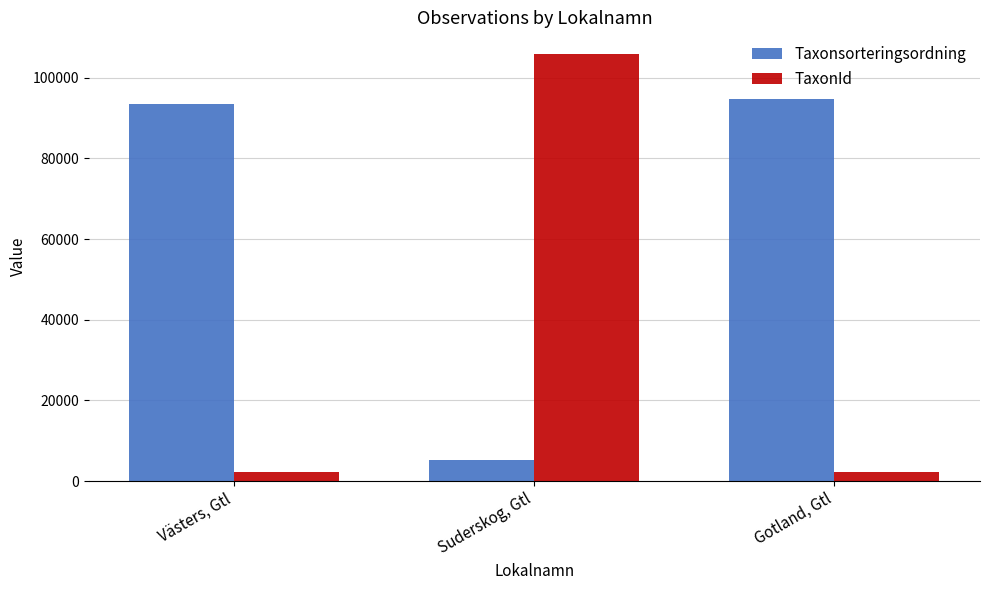

How many values in the TaxonId series exceed 2180?

1